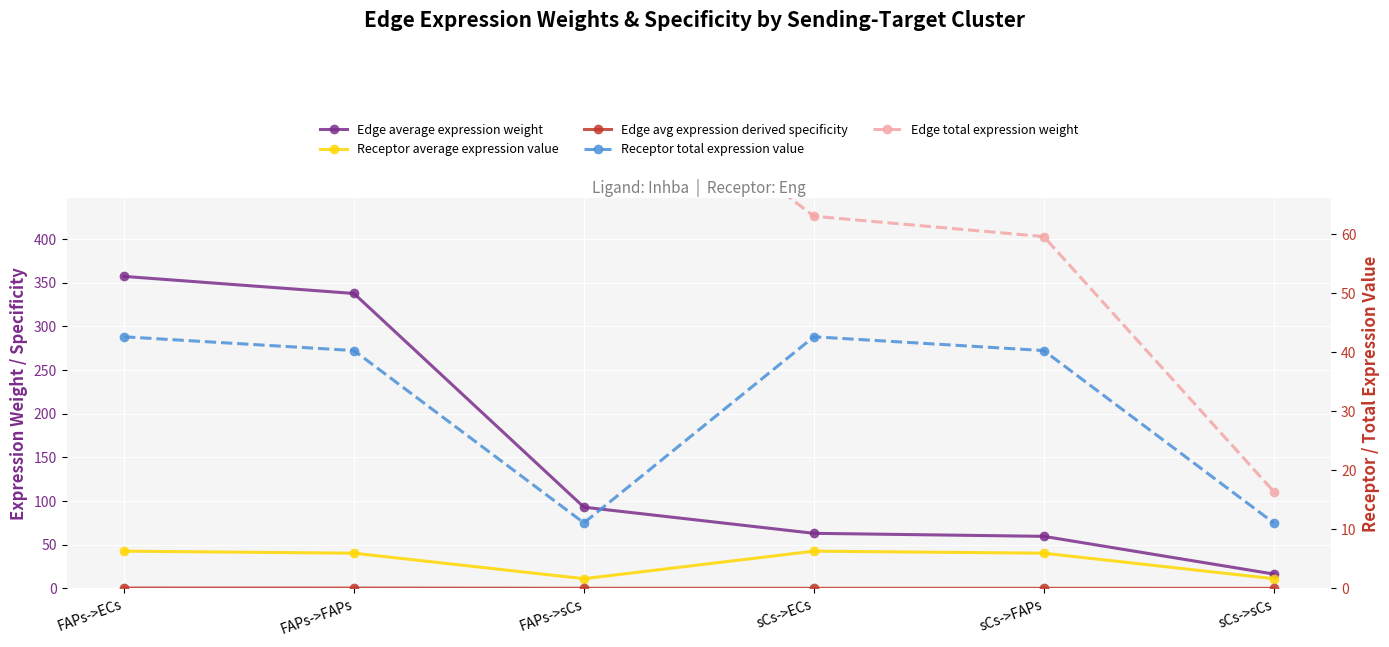

Is it true that Receptor total expression value equals 40.3 at FAPs->FAPs?

True